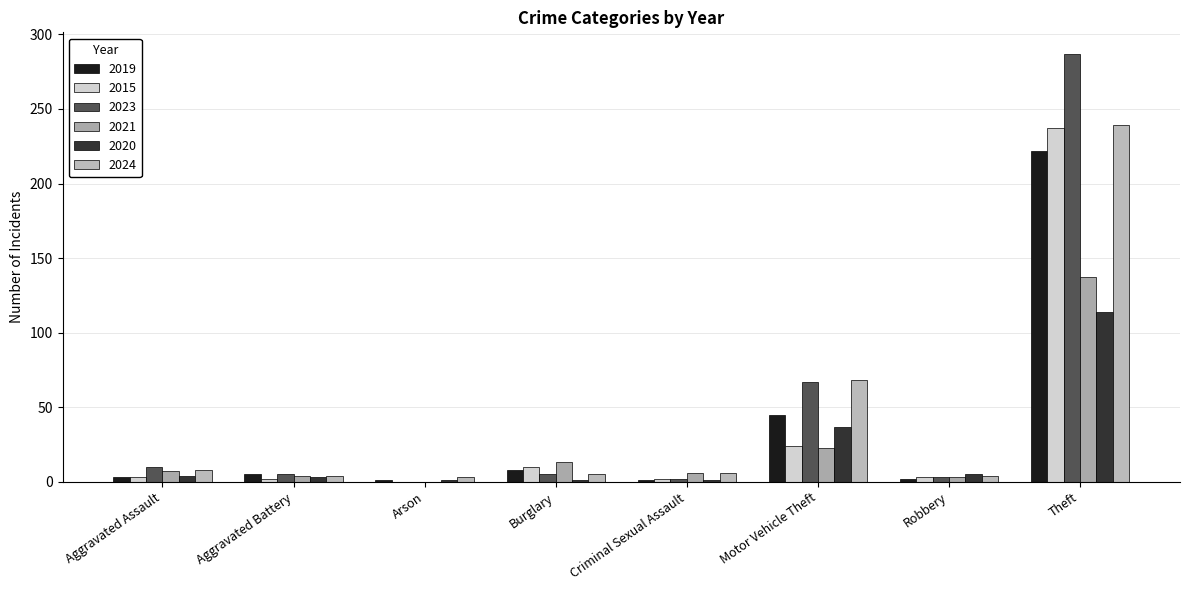

Does the chart contain stacked bars?

No